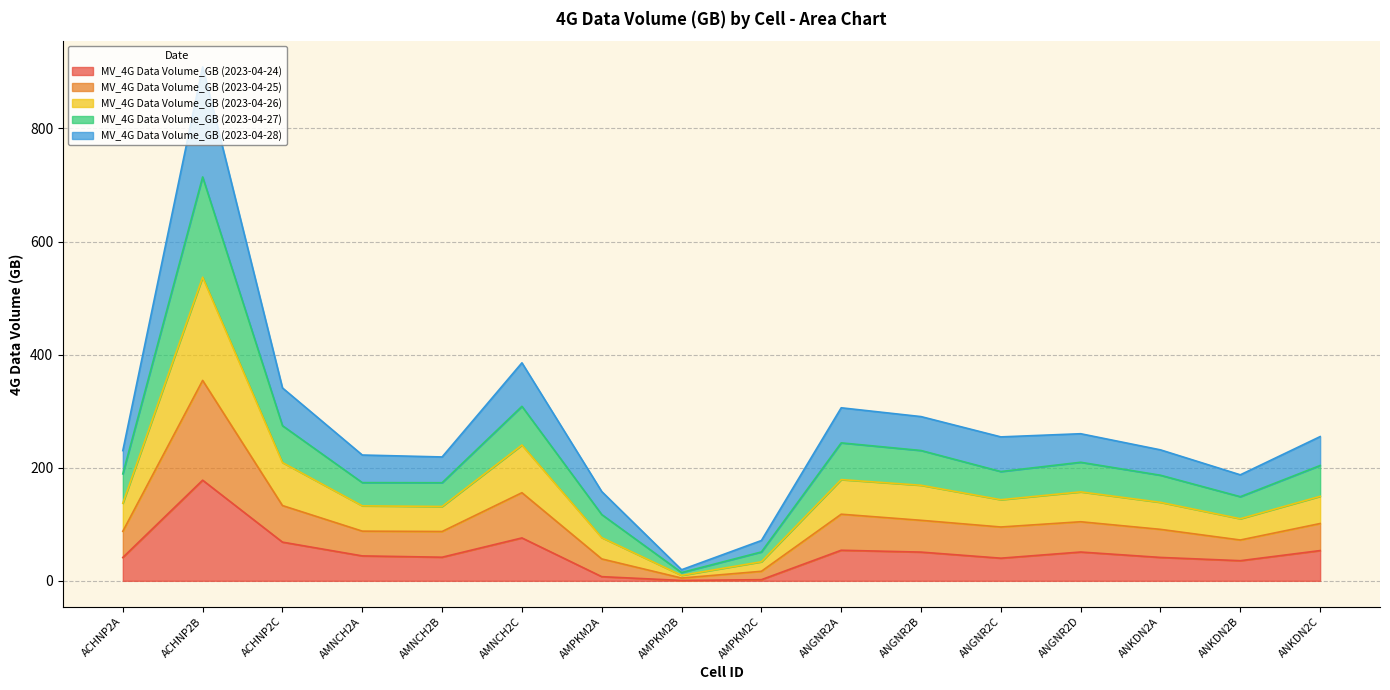

What is the minimum value shown in the chart?

0.7